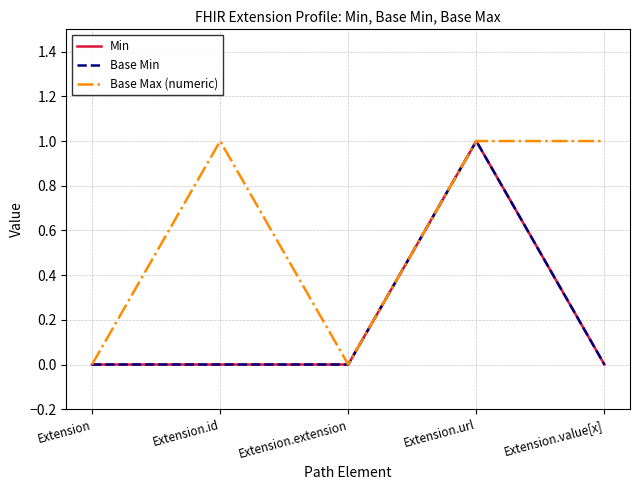

True or false: Base Max (numeric) and Base Min intersect in this chart.

False